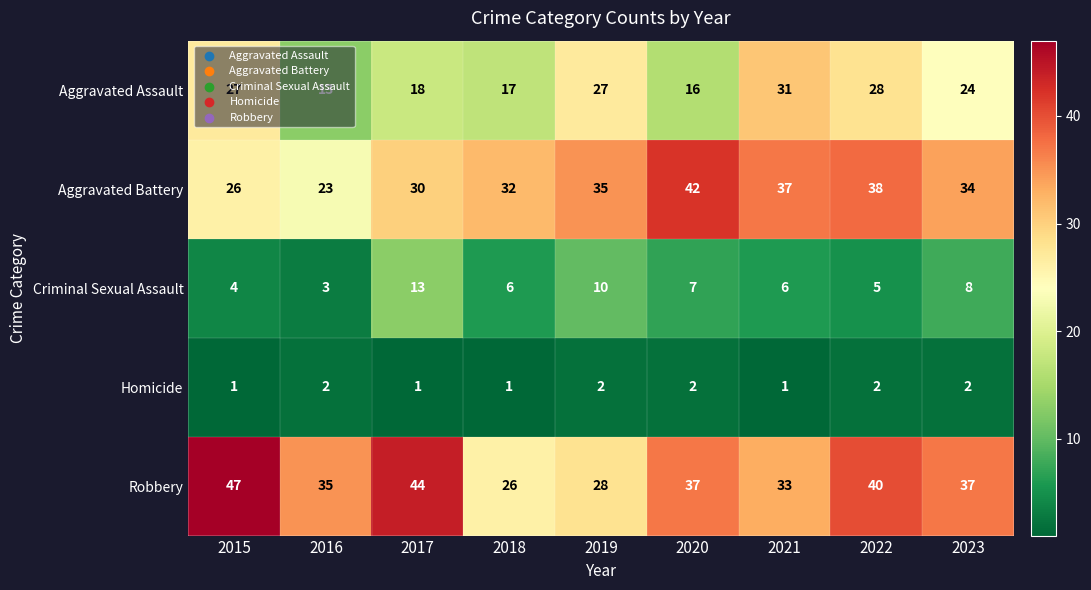

What is the spread (max minus min) of values at 2023?

35